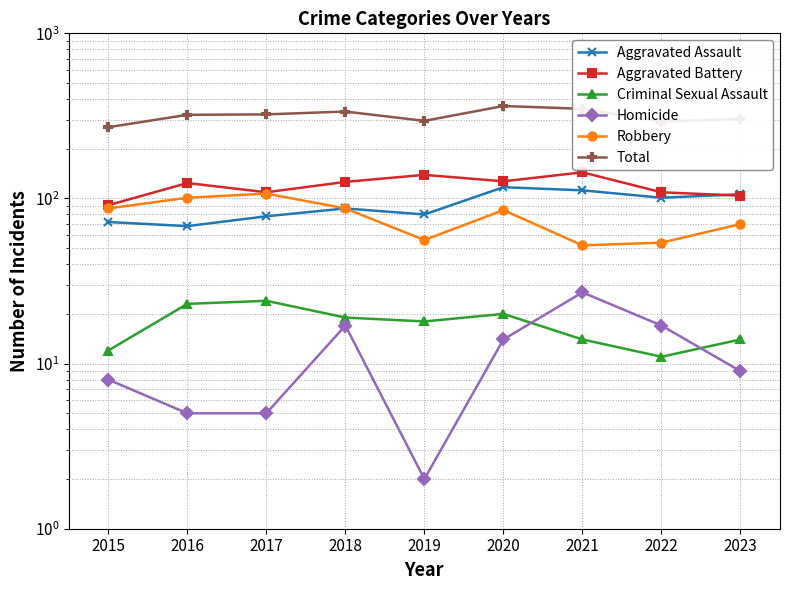

How many categories are shown in the chart?

9